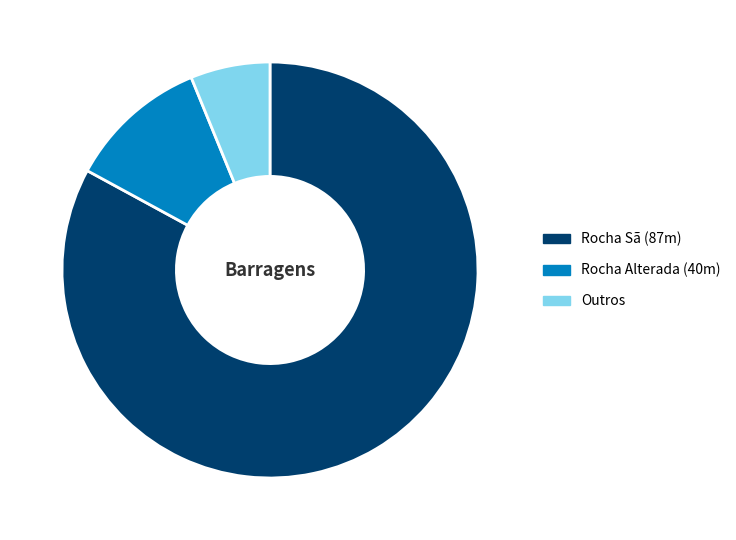

Combined, do Outros and Rocha Alterada (40m) account for over 50%?

No